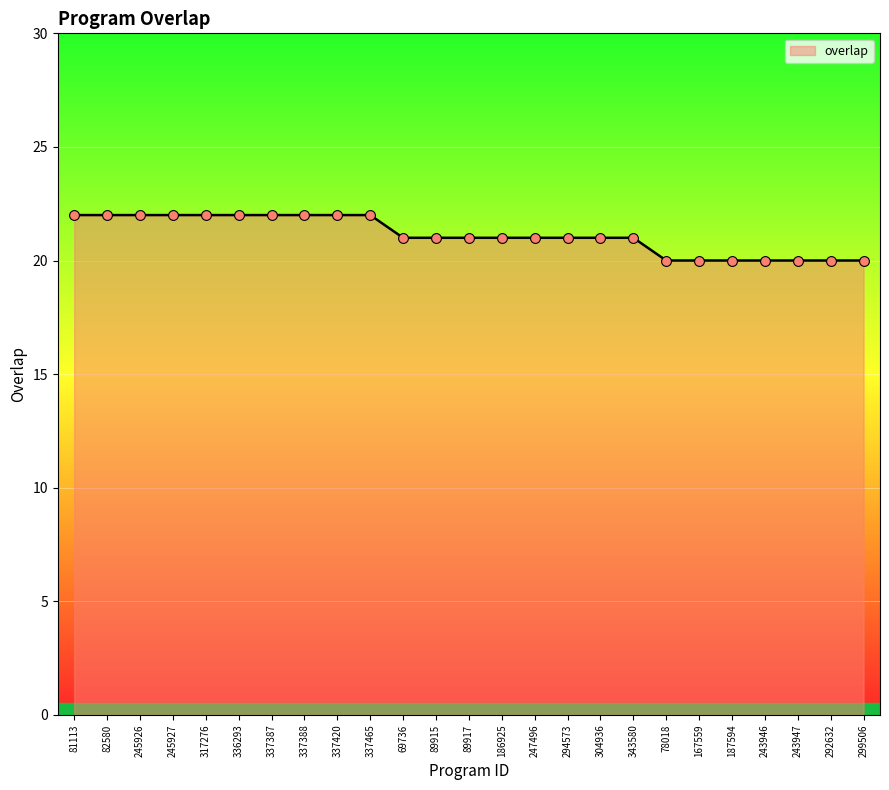

Between 247496 and 299506, which is larger?

247496